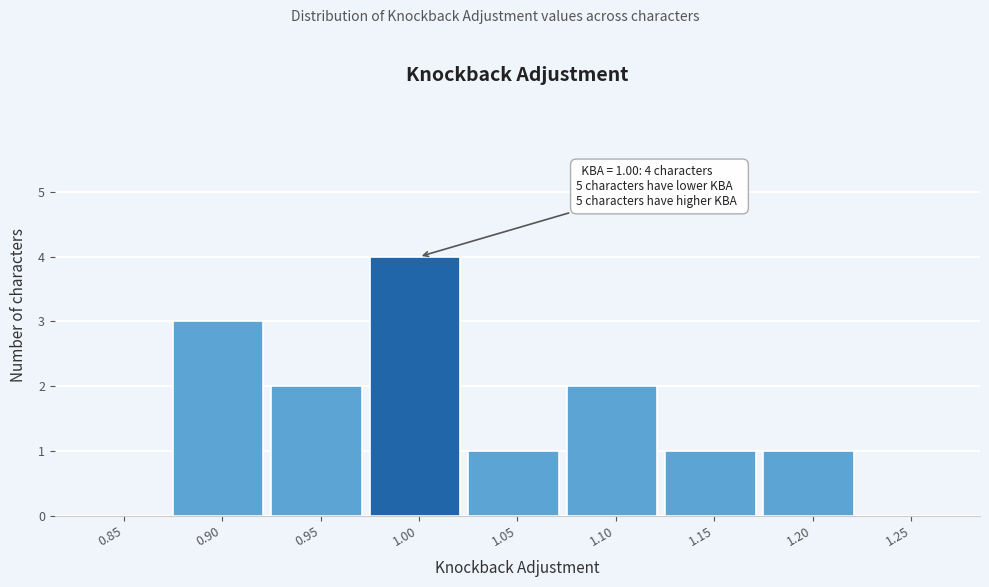

Reading left to right, what are all the values shown in this chart?

0.85=0	0.90=3	0.95=2	1.00=4	1.05=1	1.10=2	1.15=1	1.20=1	1.25=0